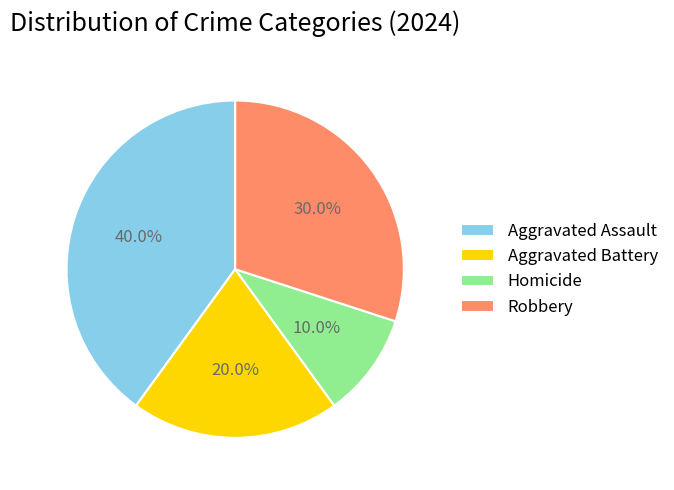

Is it true that Aggravated Battery is 28% of the pie?

False